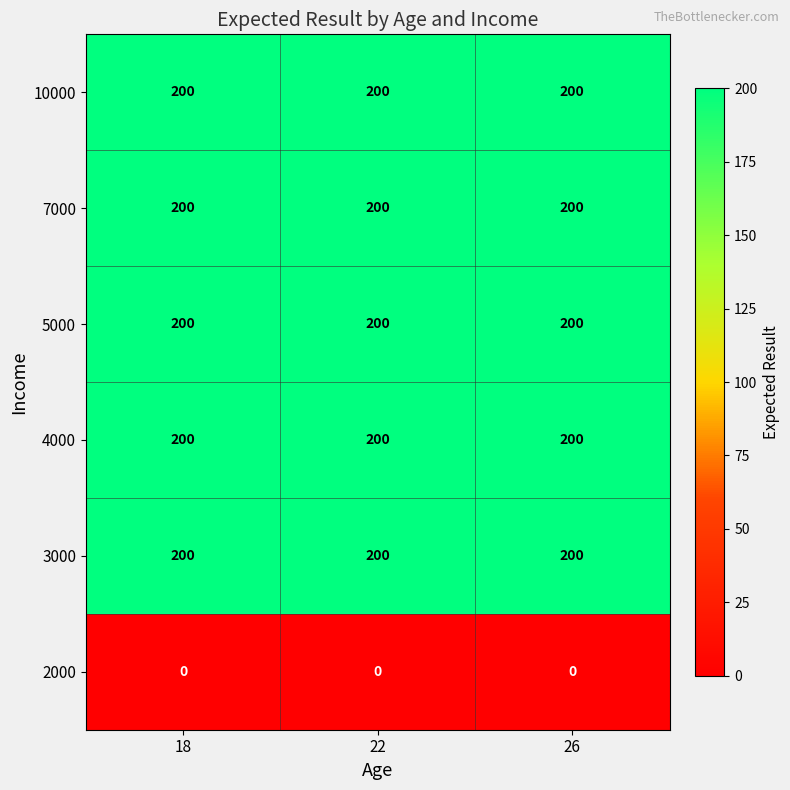

What is the greatest value displayed?

200